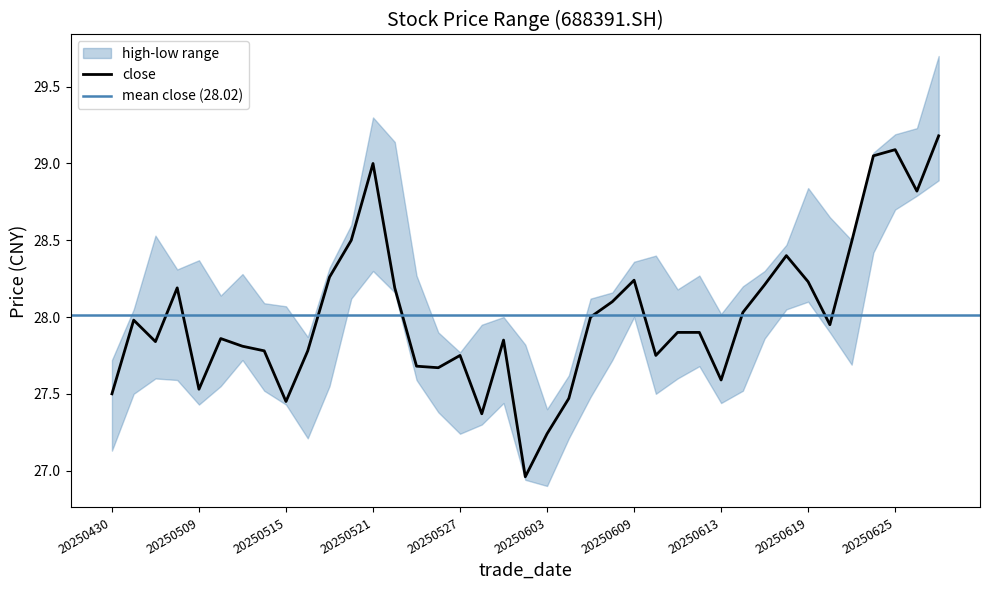

Where is the first local minimum for close?

20250507